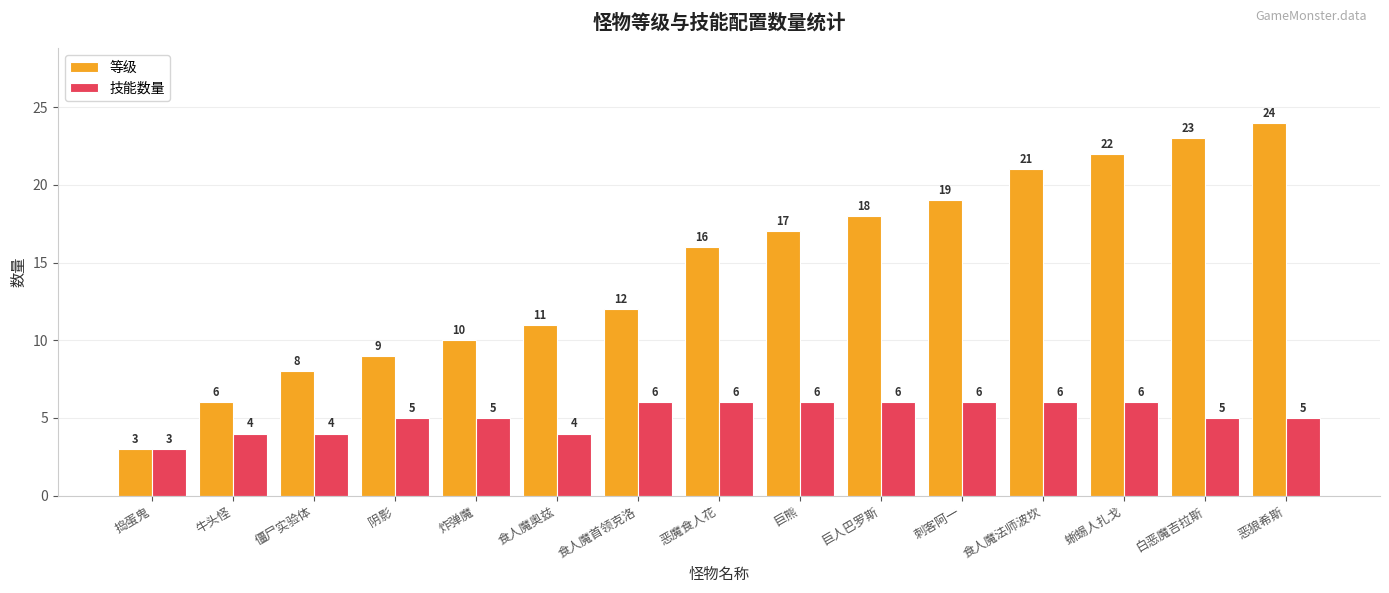

List the series in order of their peak value, highest first.

等级, 技能数量